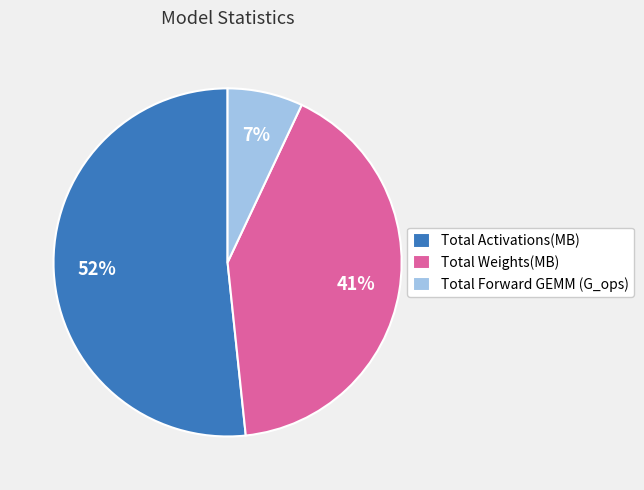

To the nearest percent, what portion does Total Activations(MB) represent?

52%